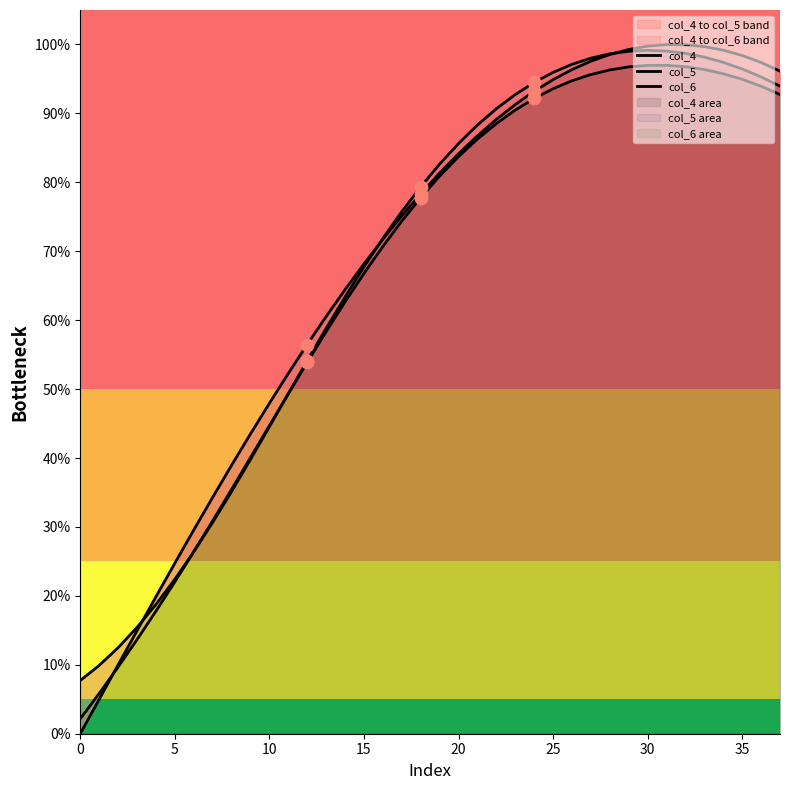

What is the total value across all series at 37?

2.8